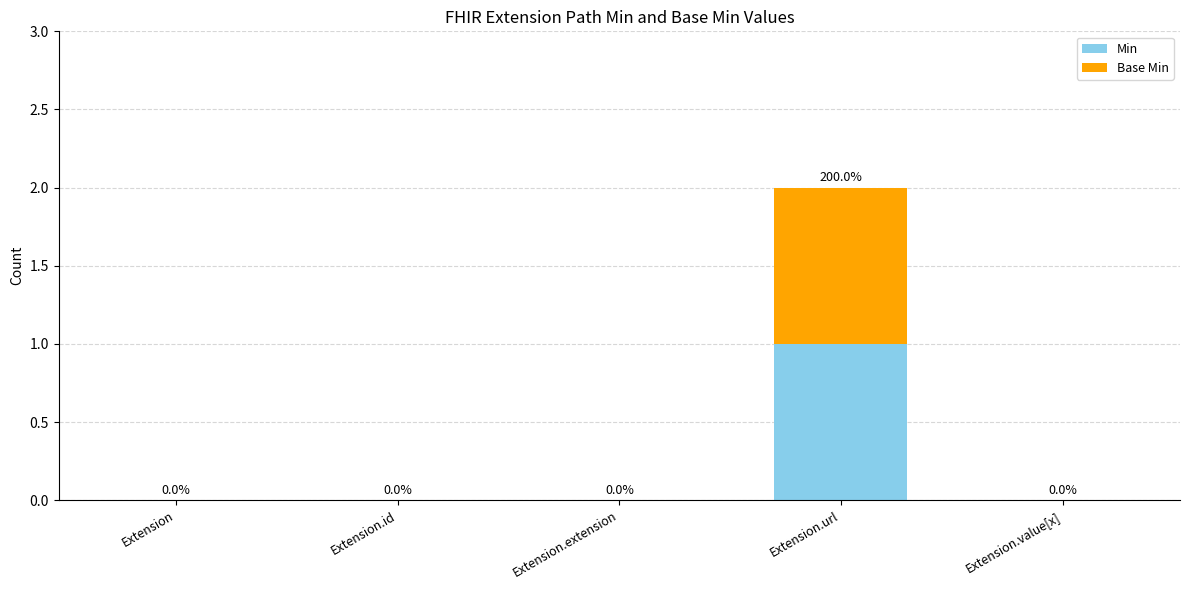

At which category is the sum across all series the highest?

Extension.url